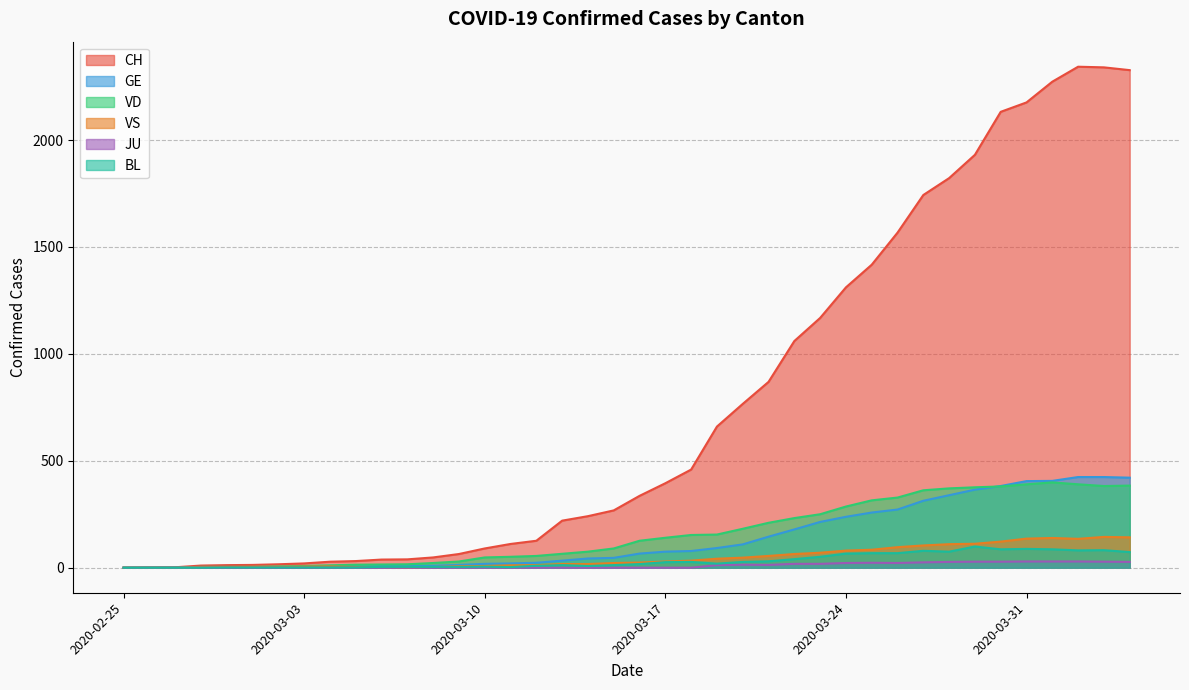

What is the label of the 39th point from the right?

2020-02-26